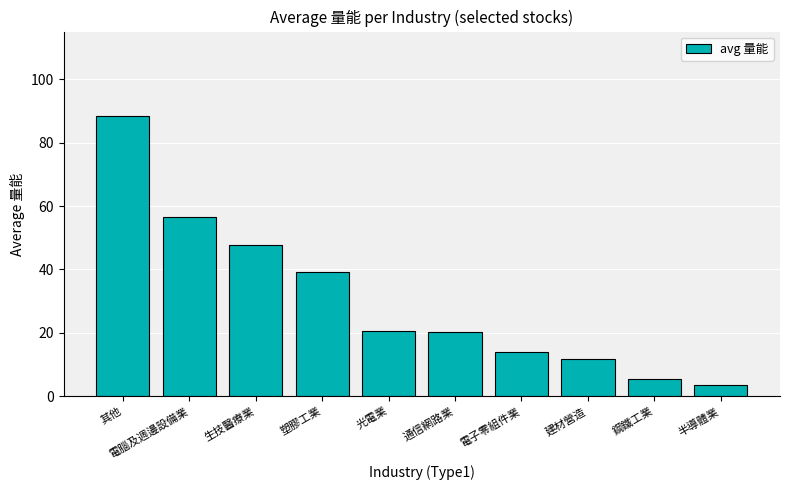

How many data points does each series have?

10